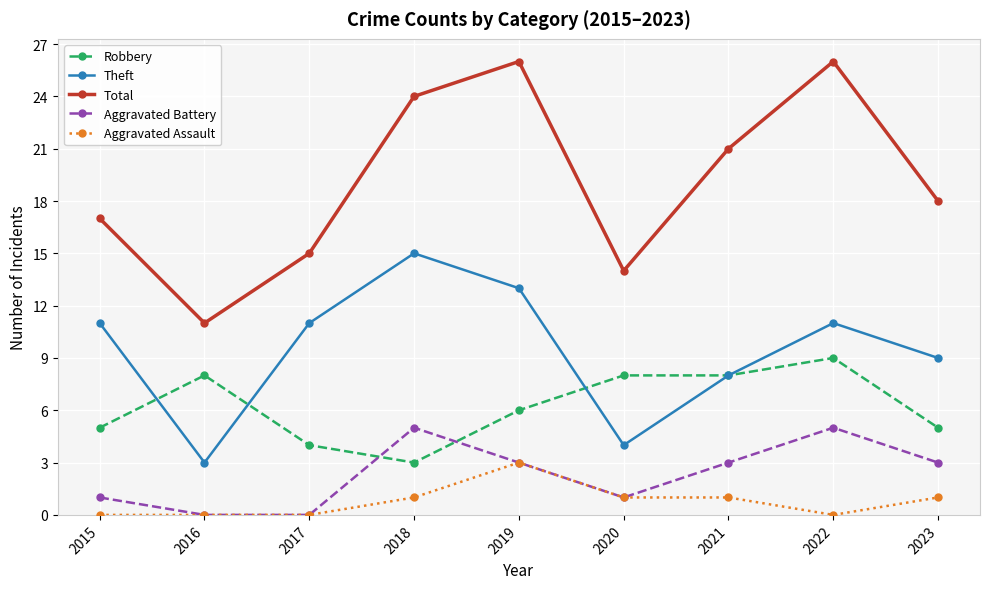

What is the value of the Aggravated Battery point at the 1st from the left?

1